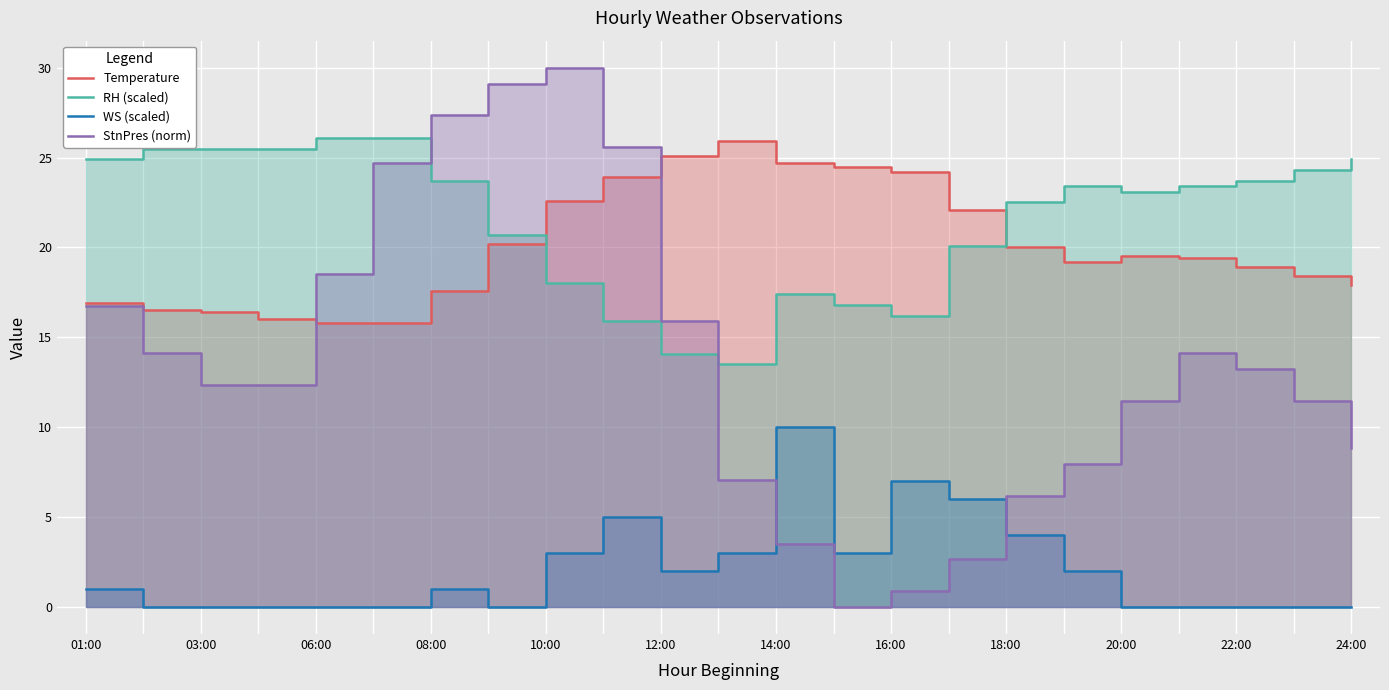

Which series has the widest spread of values?

StnPres (norm)